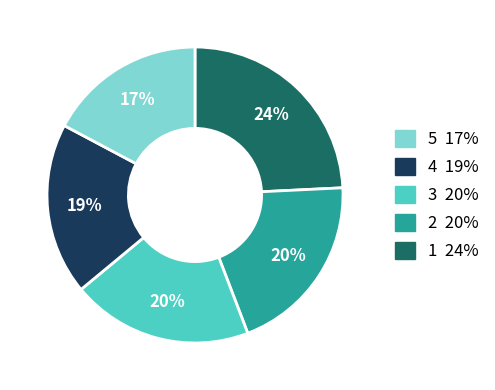

To the nearest percent, what is the average slice percentage?

20%